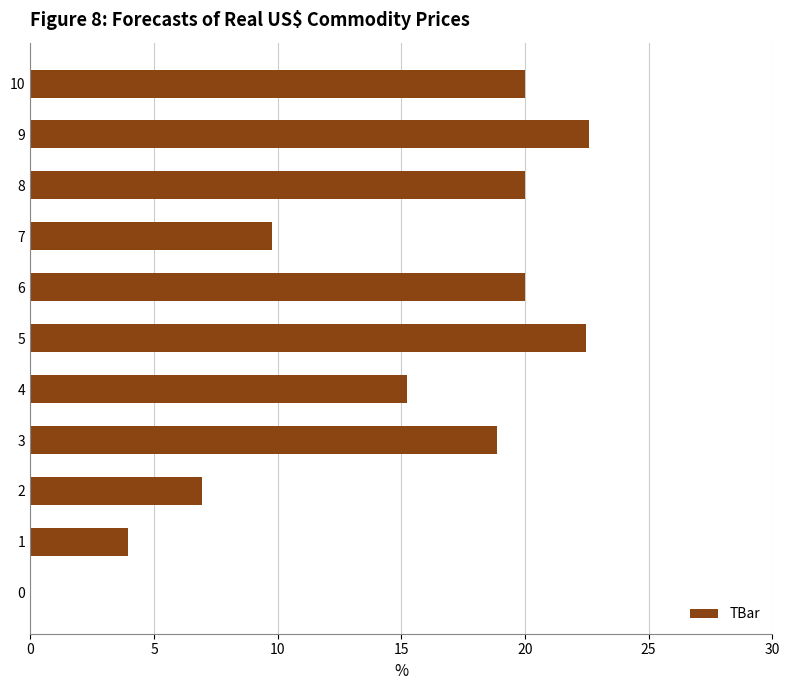

What is the change in value from 5 to 10?

-2.5